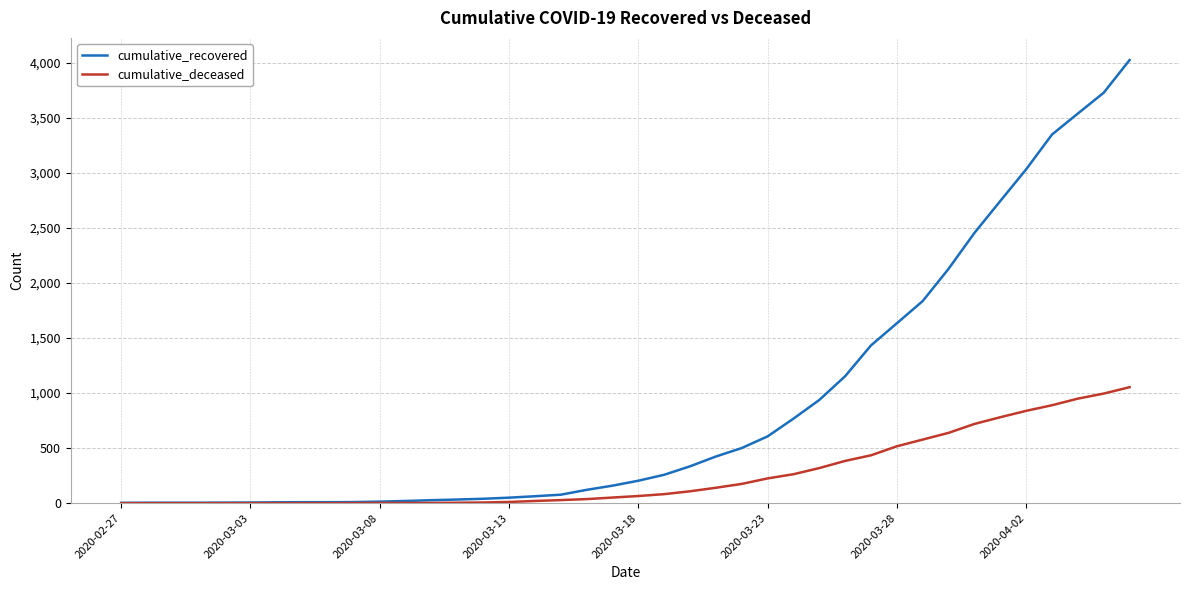

Which series has the largest range (max minus min)?

cumulative_recovered